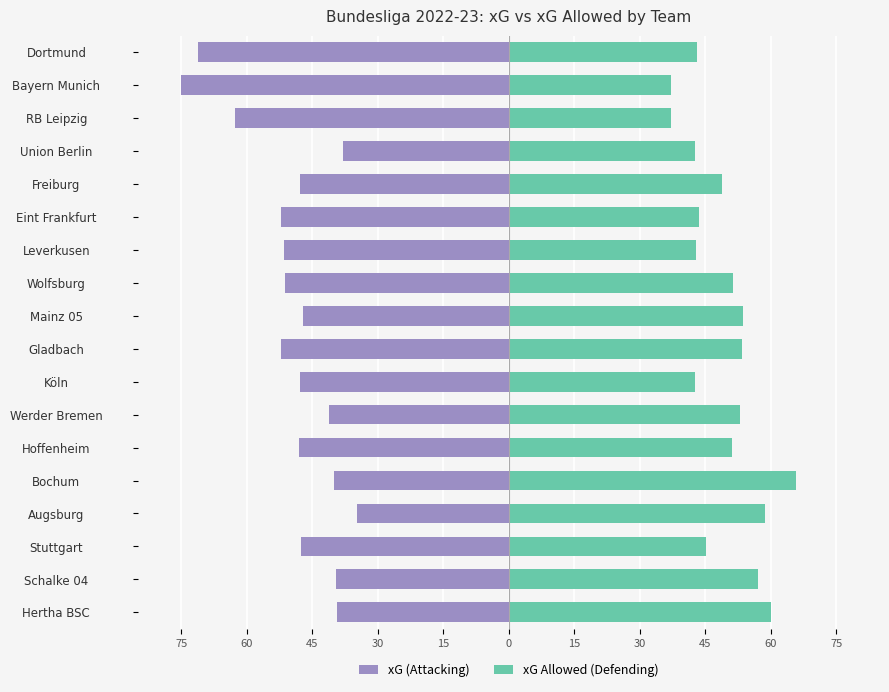

What is the value of the xG (Attacking) bar at the 4th from the left?

-34.7